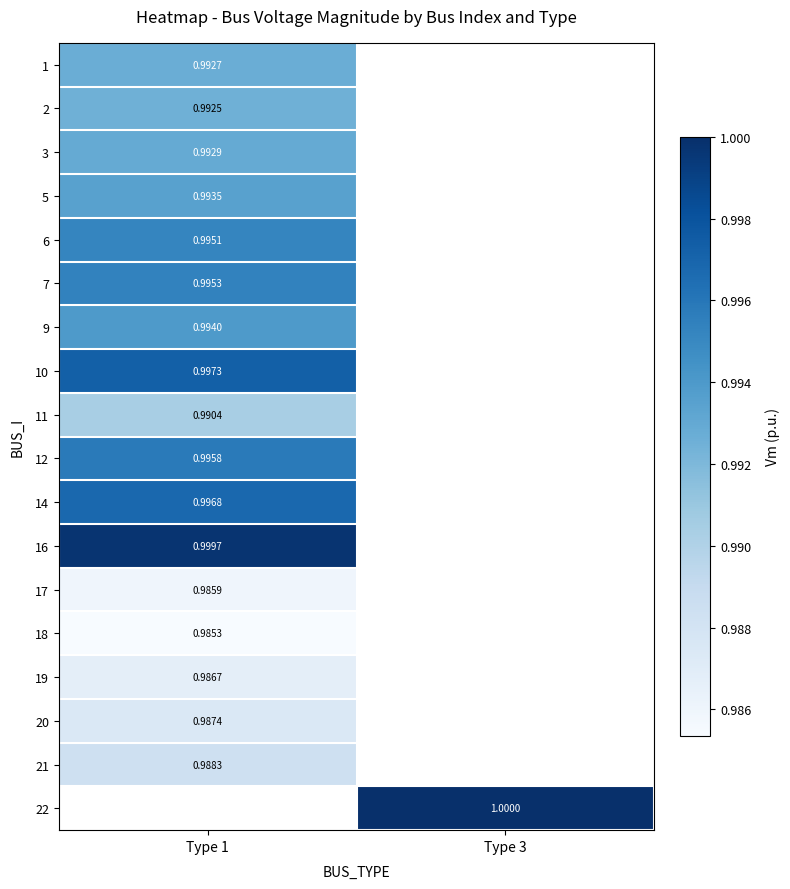

Is the value of 1 at Type 1 greater than the value of 3 at Type 3?

No